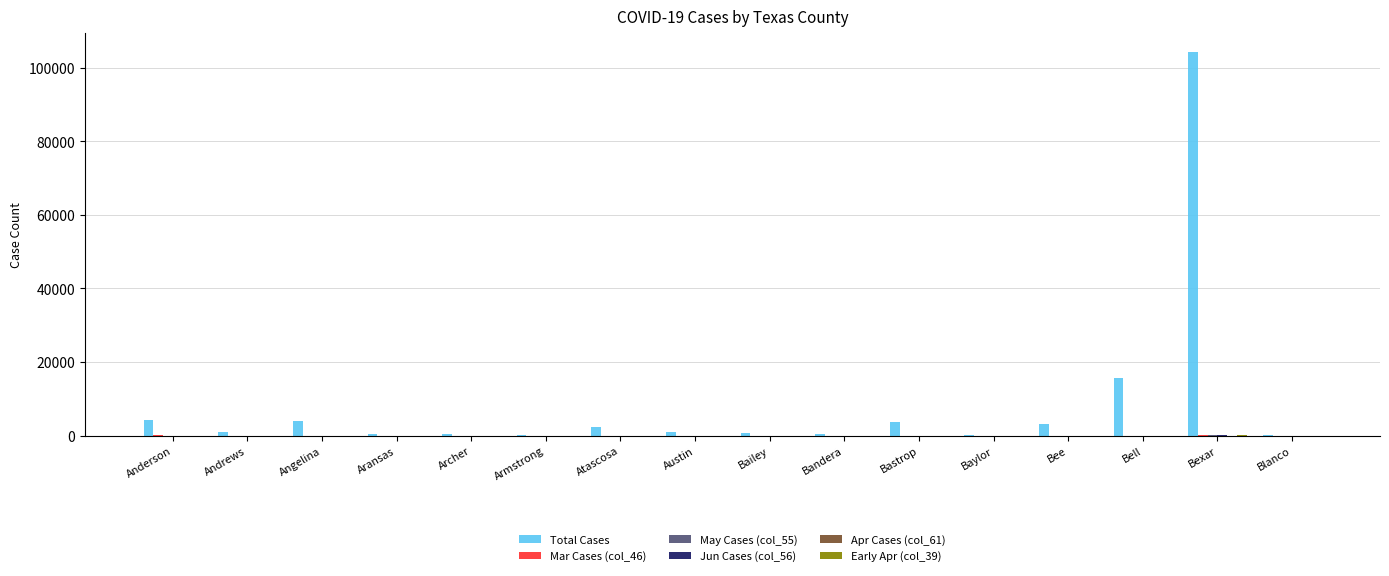

Does the chart contain stacked bars?

No